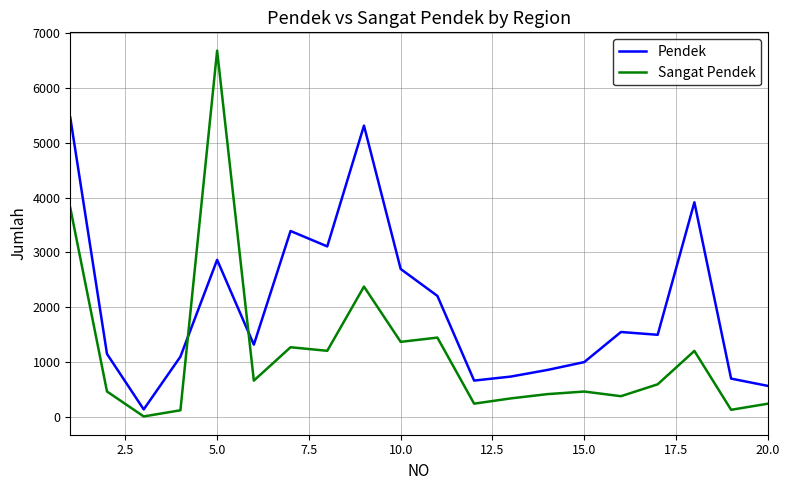

List the series in order of their overall mean, highest first.

Pendek, Sangat Pendek